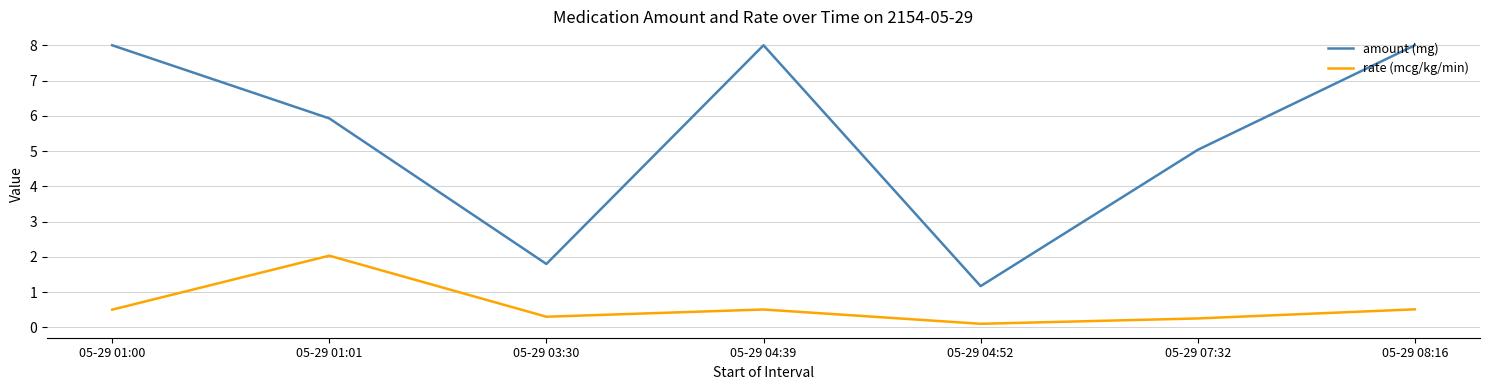

Where is the first local maximum for rate (mcg/kg/min)?

05-29 01:01